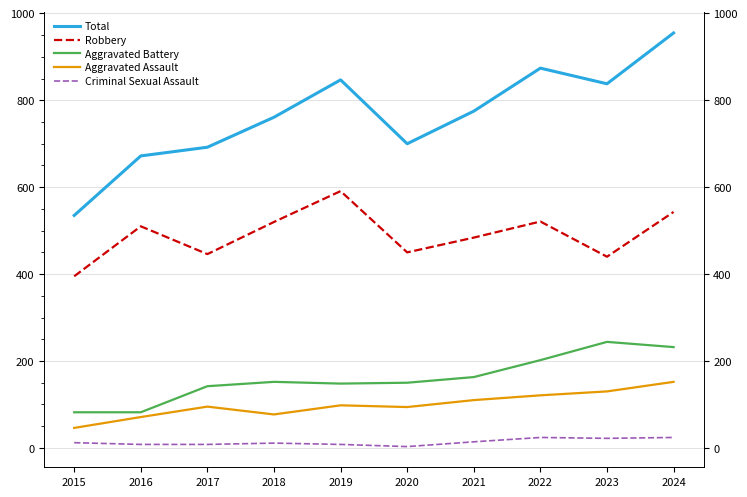

What is the value of the Robbery point at the 7th from the left?

484